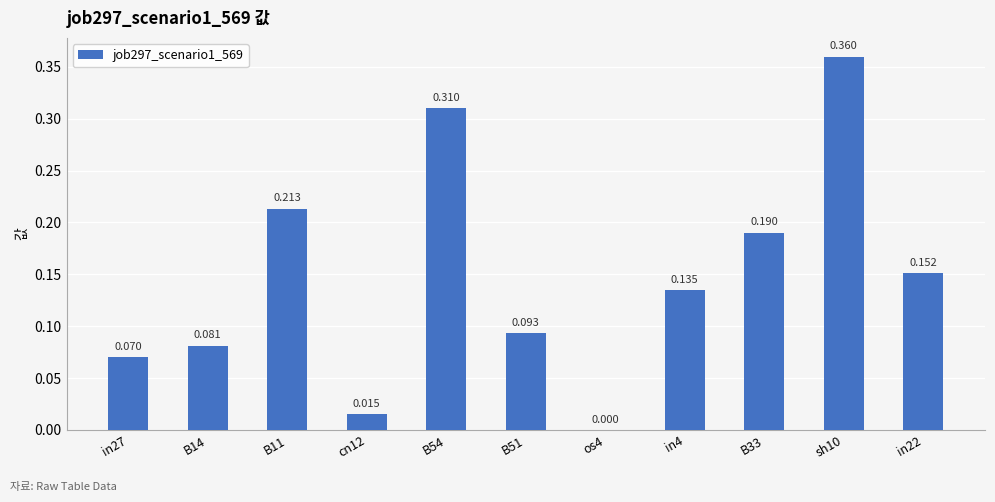

What is the difference between the maximum and minimum values?

0.4